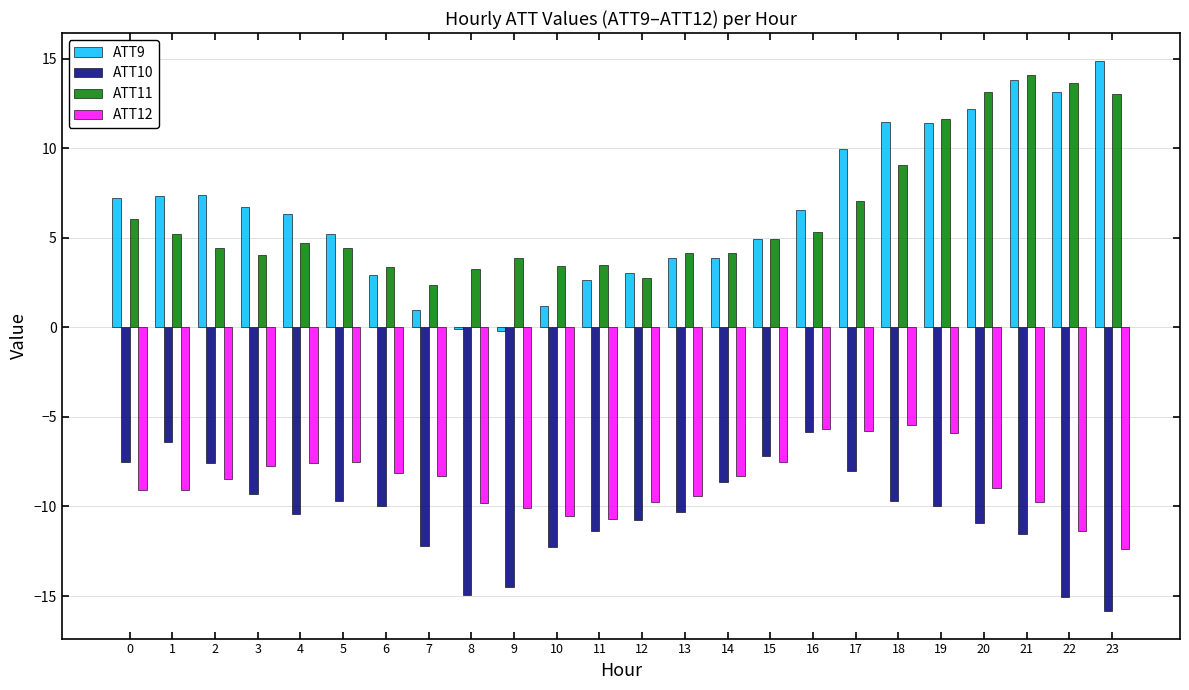

Are the bars horizontal?

No